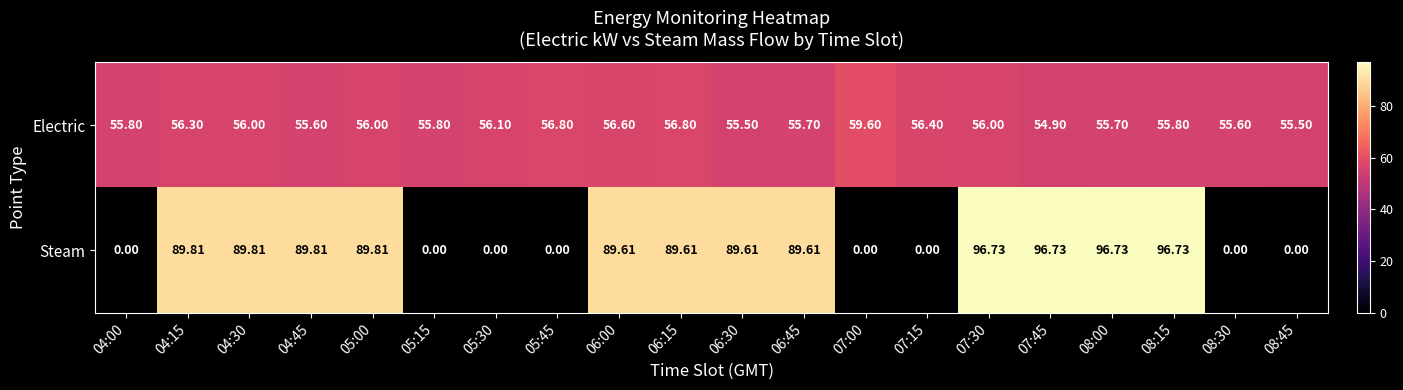

Rank the series by their maximum value, from highest to lowest.

Steam, Electric